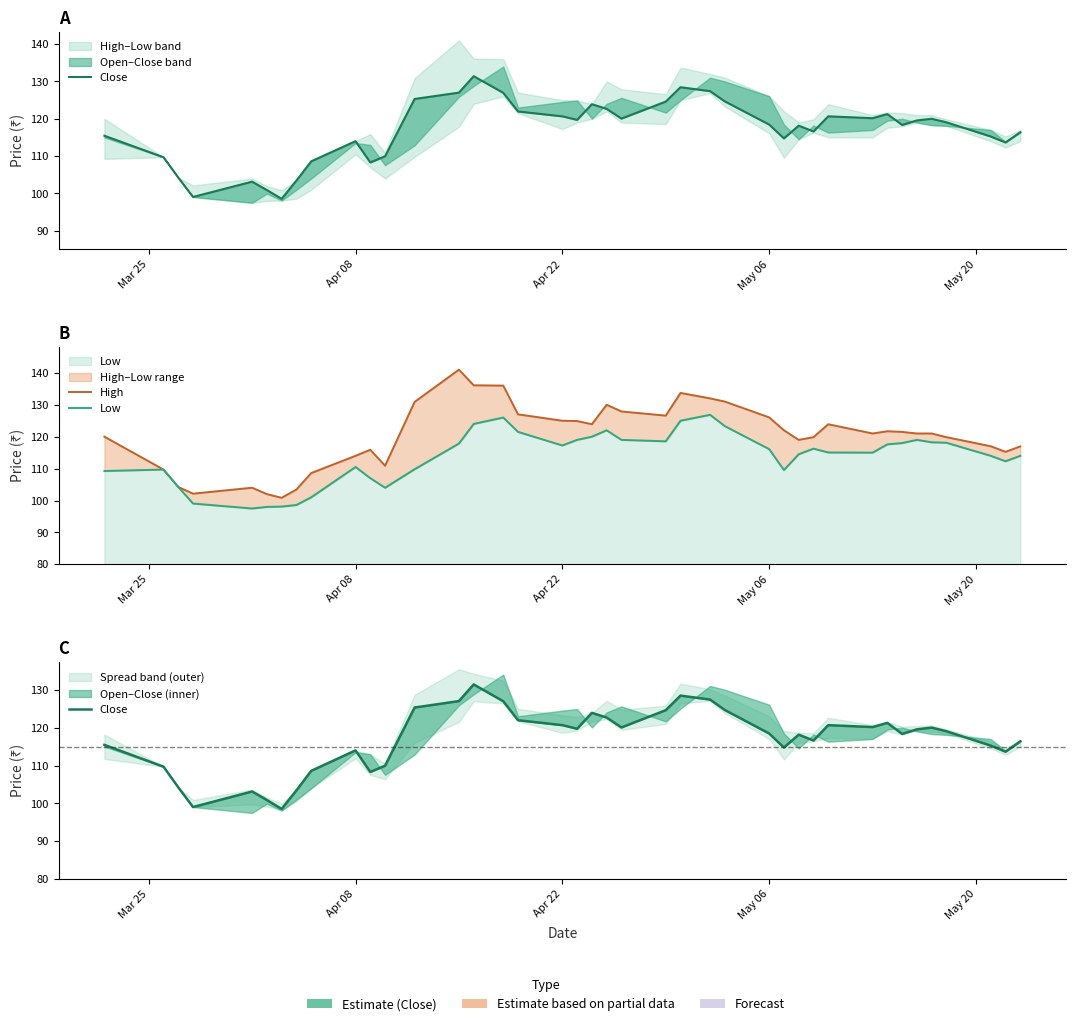

What is the difference between the maximum and minimum values in the Close series?

32.9